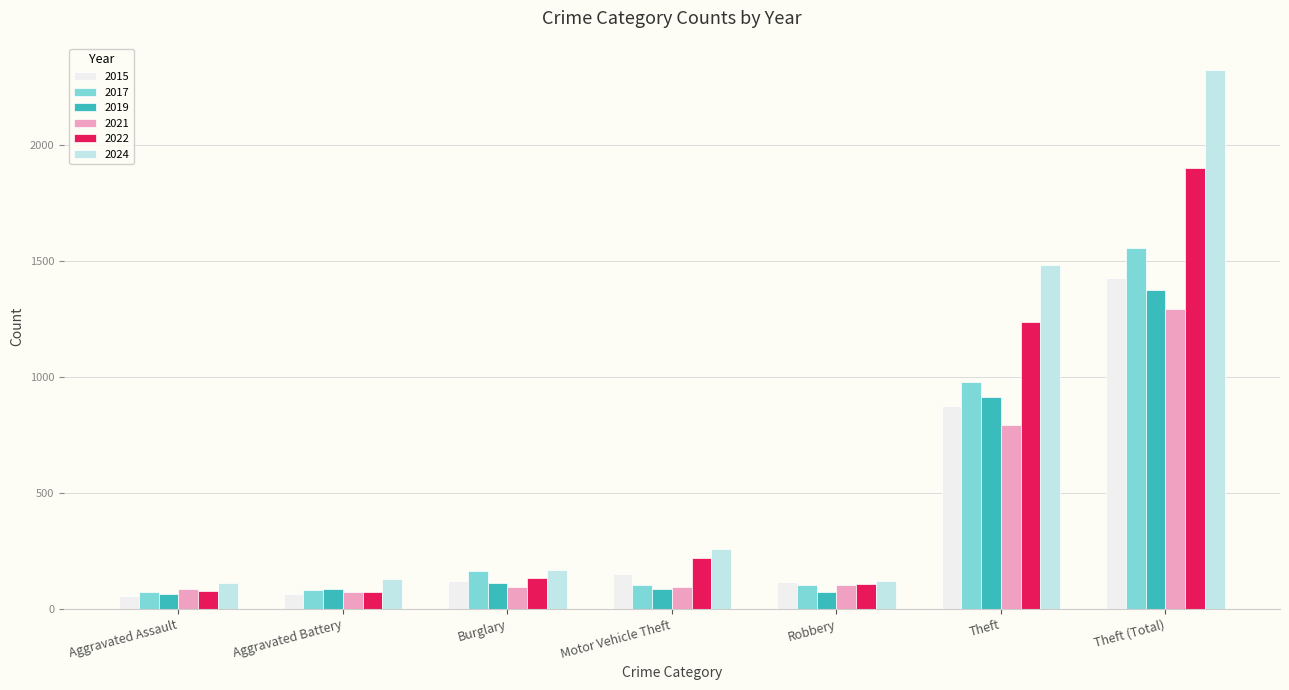

Is it true that 2015 equals 1425 at Theft (Total)?

True